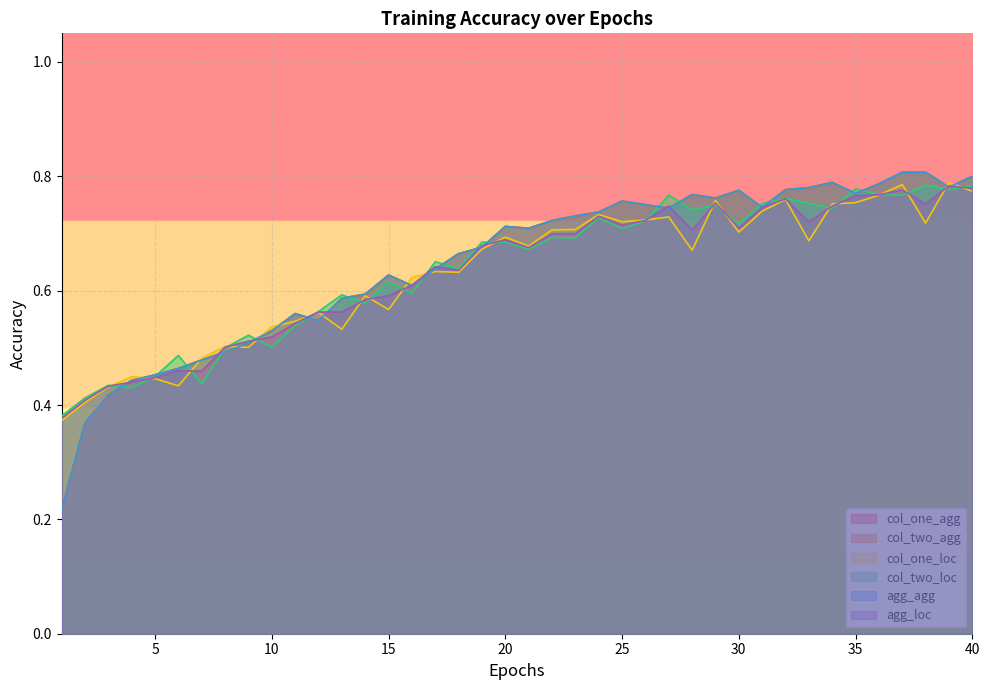

Does the chart display data point markers on the line(s)?

No